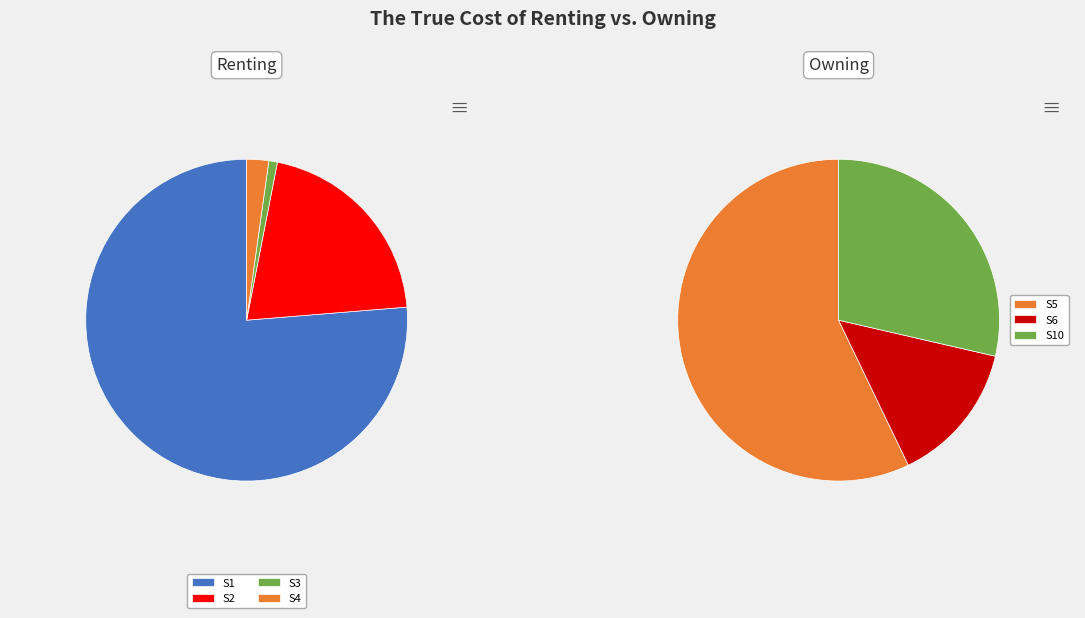

True or false: S8 accounts for 1% of the total.

False